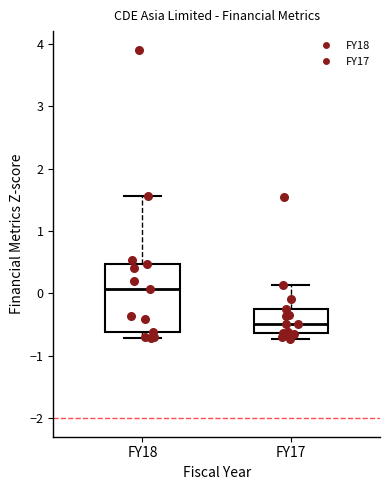

Where does the upper whisker of the box for FY17 end on the y-axis? The values are not printed on the chart, so give them approximately, as read against the axis.

0.1